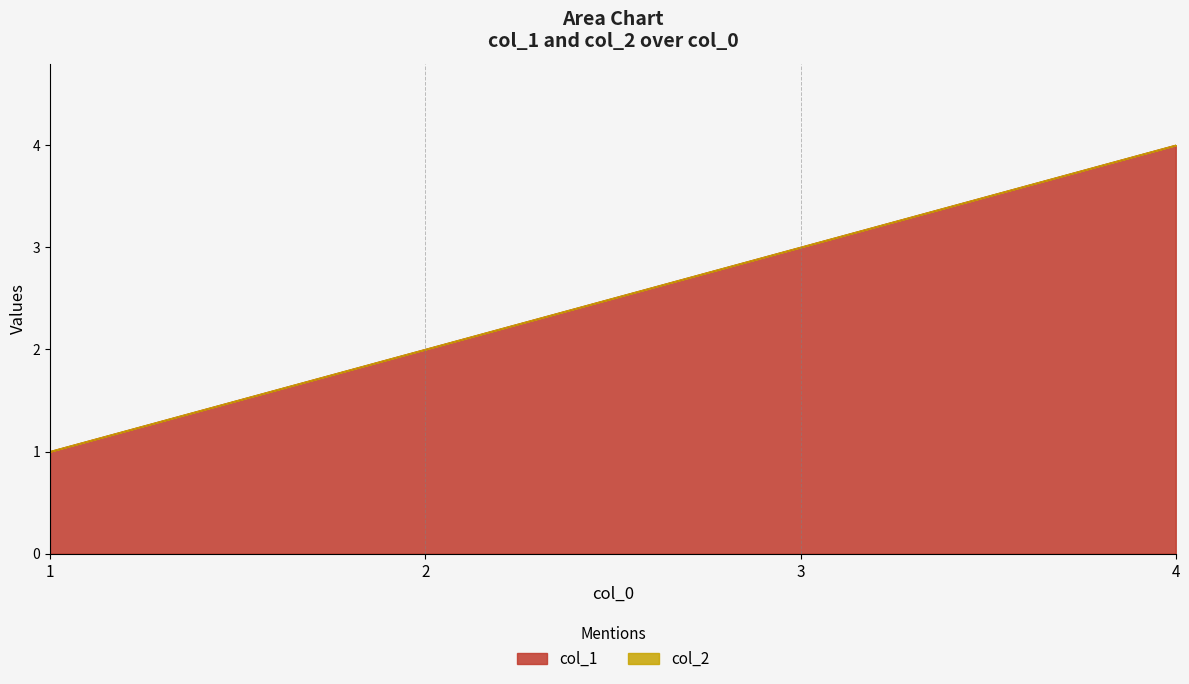

What is the difference between the maximum and second lowest values?

2